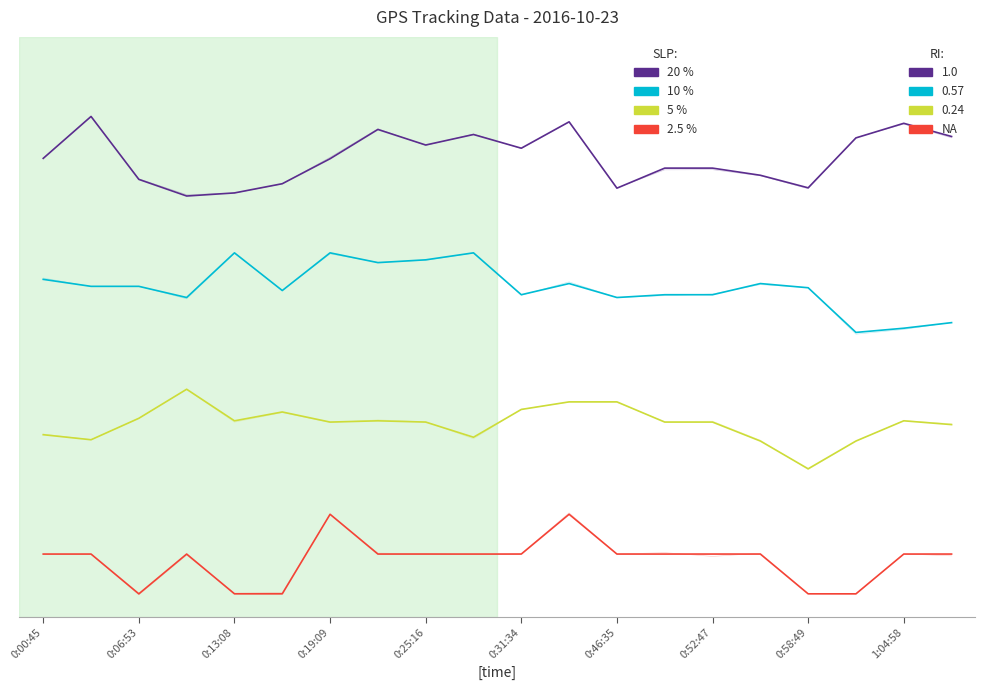

How many lines are shown in the chart?

4